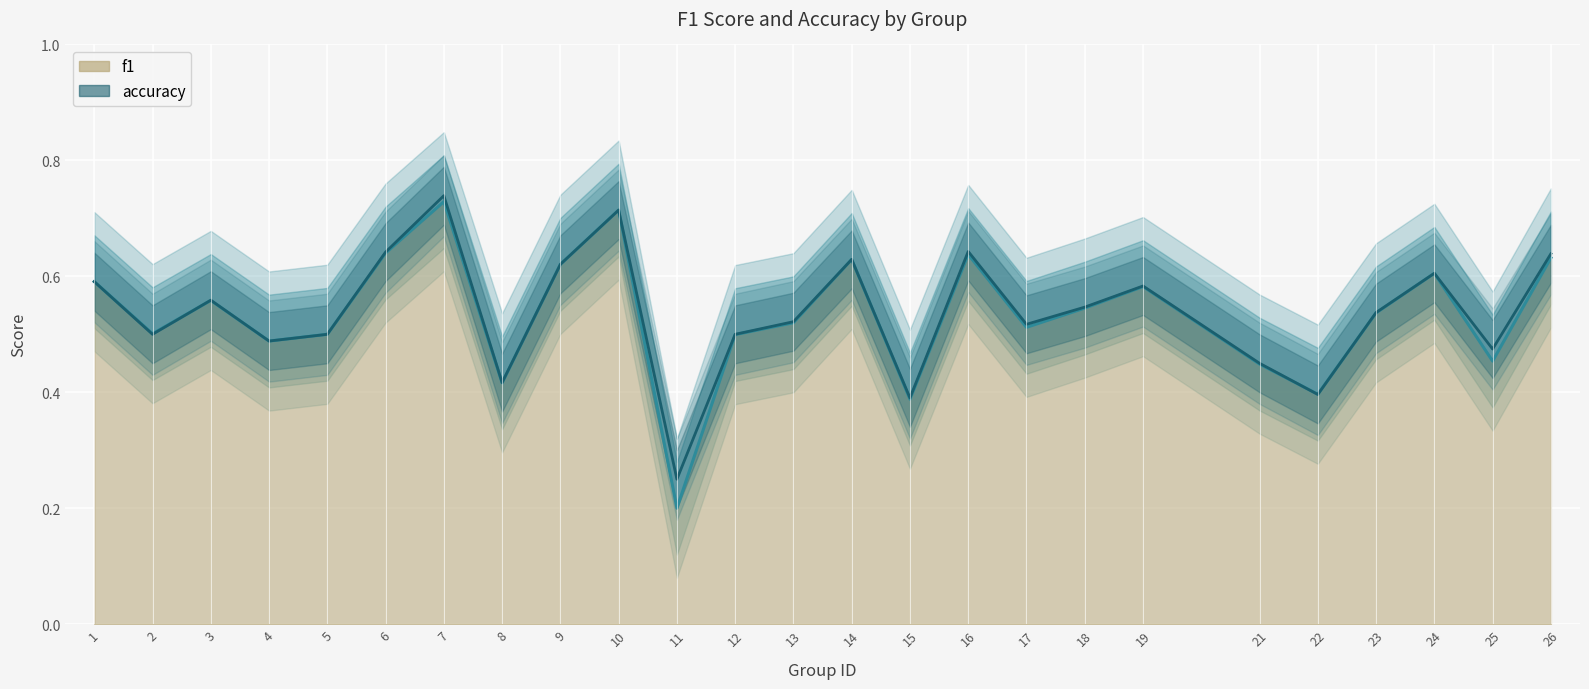

What is the greatest value displayed?

0.7